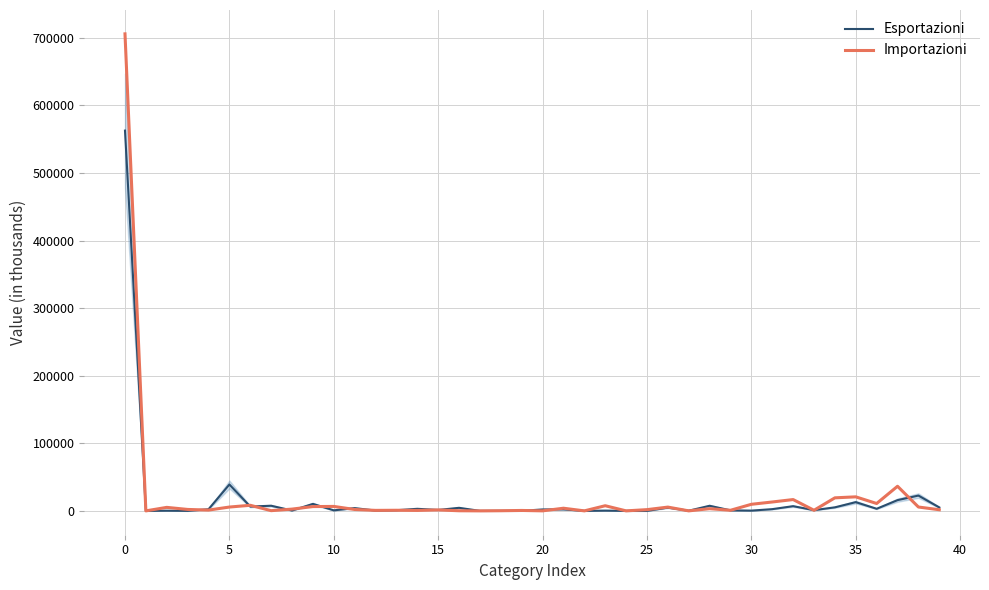

Which series has the largest range (max minus min)?

Importazioni